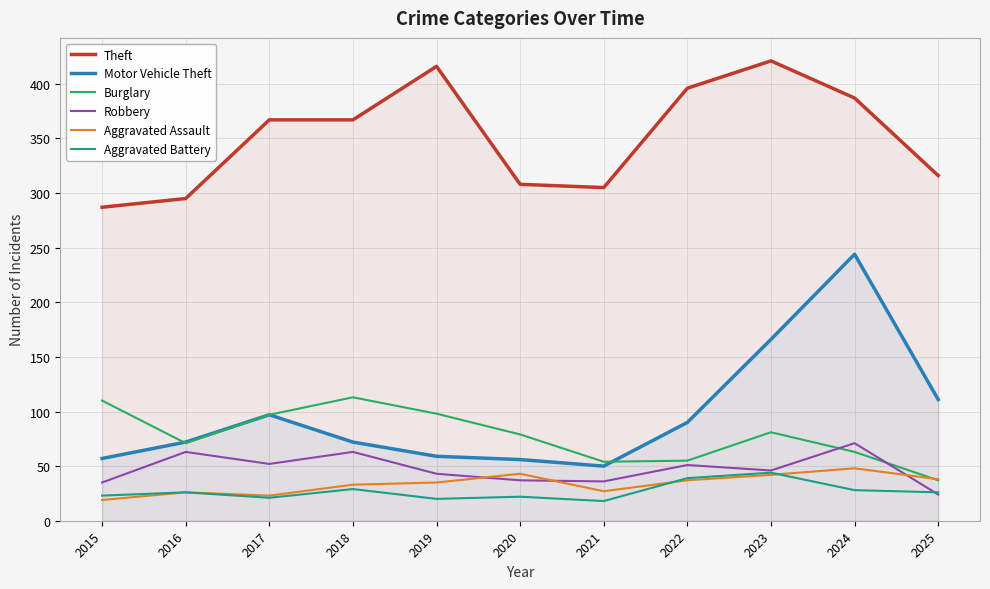

What is the sum of all Motor Vehicle Theft values?

1074